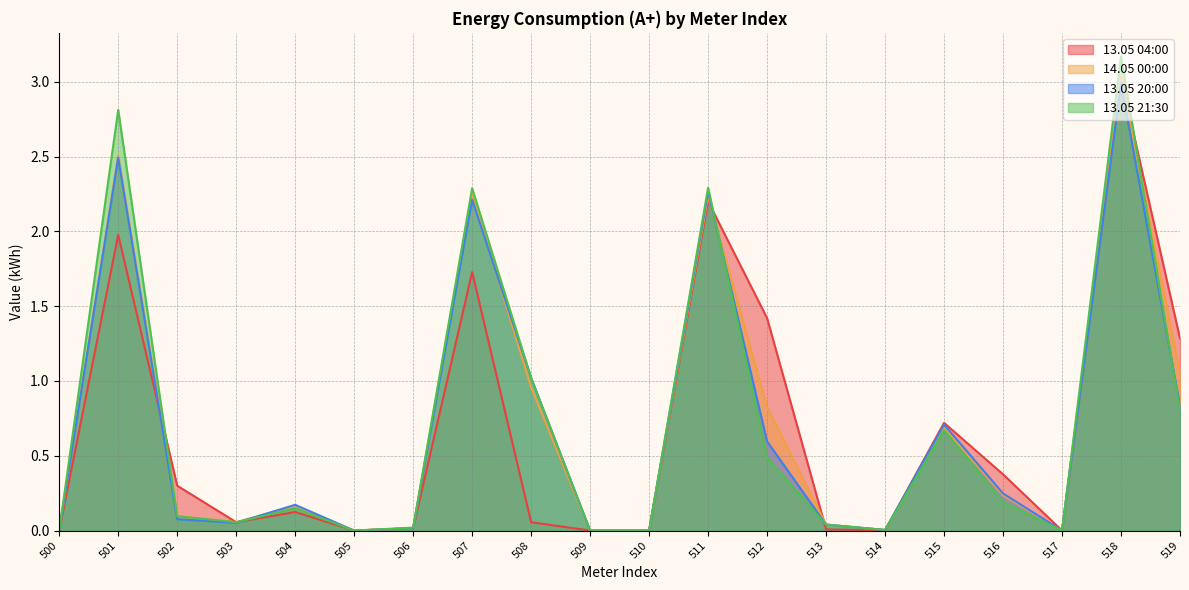

What is the average value of the 13.05 04:00 series?

0.7